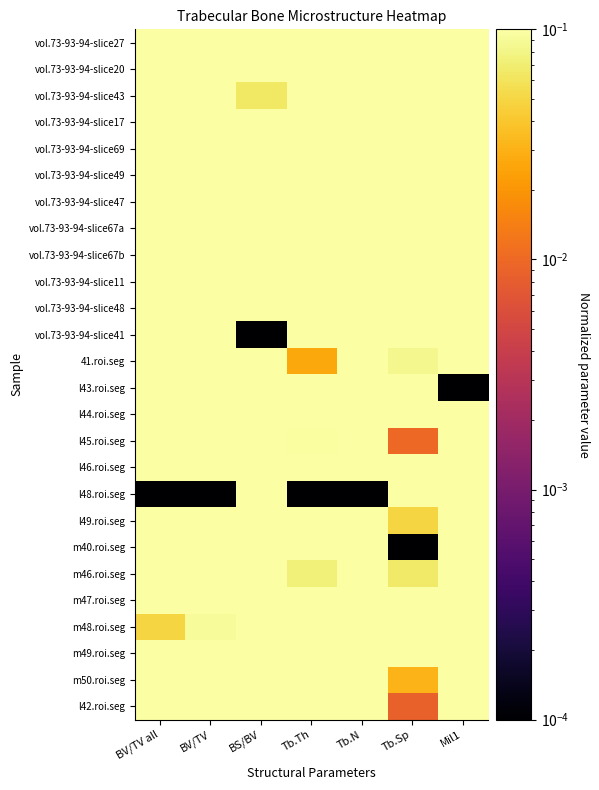

Reading left to right, what are all the values shown in this chart?

vol.73-93-94-slice27: BV/TV all=0.3	BV/TV=0.3	BS/BV=0.5	Tb.Th=0.3	Tb.N=0.3	Tb.Sp=0.4	Mil1=0.4
vol.73-93-94-slice20: BV/TV all=0.7	BV/TV=0.7	BS/BV=0.3	Tb.Th=0.5	Tb.N=0.6	Tb.Sp=0.1	Mil1=0.6
vol.73-93-94-slice43: BV/TV all=0.5	BV/TV=0.5	BS/BV=0.1	Tb.Th=0.8	Tb.N=0.2	Tb.Sp=0.4	Mil1=0.9
vol.73-93-94-slice17: BV/TV all=0.6	BV/TV=0.6	BS/BV=0.3	Tb.Th=0.4	Tb.N=0.5	Tb.Sp=0.2	Mil1=0.6
vol.73-93-94-slice69: BV/TV all=0.4	BV/TV=0.4	BS/BV=0.7	Tb.Th=0.1	Tb.N=0.5	Tb.Sp=0.2	Mil1=0.3
vol.73-93-94-slice49: BV/TV all=0.4	BV/TV=0.4	BS/BV=0.2	Tb.Th=0.6	Tb.N=0.2	Tb.Sp=0.4	Mil1=0.7
vol.73-93-94-slice47: BV/TV all=0.4	BV/TV=0.4	BS/BV=0.2	Tb.Th=0.6	Tb.N=0.2	Tb.Sp=0.4	Mil1=0.8
vol.73-93-94-slice67a: BV/TV all=0.6	BV/TV=0.6	BS/BV=0.5	Tb.Th=0.3	Tb.N=0.6	Tb.Sp=0.1	Mil1=0.5
vol.73-93-94-slice67b: BV/TV all=0.5	BV/TV=0.5	BS/BV=0.6	Tb.Th=0.2	Tb.N=0.6	Tb.Sp=0.1	Mil1=0.4
vol.73-93-94-slice11: BV/TV all=0.5	BV/TV=0.5	BS/BV=0.3	Tb.Th=0.4	Tb.N=0.4	Tb.Sp=0.3	Mil1=0.6
vol.73-93-94-slice48: BV/TV all=0.5	BV/TV=0.5	BS/BV=0.6	Tb.Th=0.2	Tb.N=0.6	Tb.Sp=0.1	Mil1=0.4
vol.73-93-94-slice41: BV/TV all=0.4	BV/TV=0.4	BS/BV=0.0	Tb.Th=1.0	Tb.N=0.1	Tb.Sp=0.5	Mil1=1.0
41.roi.seg: BV/TV all=0.5	BV/TV=0.4	BS/BV=0.9	Tb.Th=0.0	Tb.N=0.7	Tb.Sp=0.1	Mil1=0.2
l43.roi.seg: BV/TV all=0.4	BV/TV=0.4	BS/BV=0.3	Tb.Th=0.4	Tb.N=0.3	Tb.Sp=0.3	Mil1=0.0
l44.roi.seg: BV/TV all=0.3	BV/TV=0.3	BS/BV=0.7	Tb.Th=0.1	Tb.N=0.4	Tb.Sp=0.3	Mil1=0.3
l45.roi.seg: BV/TV all=0.7	BV/TV=0.7	BS/BV=0.8	Tb.Th=0.1	Tb.N=1.0	Tb.Sp=0.0	Mil1=0.3
l46.roi.seg: BV/TV all=0.2	BV/TV=0.2	BS/BV=0.7	Tb.Th=0.1	Tb.N=0.2	Tb.Sp=0.4	Mil1=0.3
l48.roi.seg: BV/TV all=0.0	BV/TV=0.0	BS/BV=1.0	Tb.Th=0.0	Tb.N=0.0	Tb.Sp=1.0	Mil1=0.2
l49.roi.seg: BV/TV all=0.8	BV/TV=0.9	BS/BV=0.2	Tb.Th=0.6	Tb.N=0.7	Tb.Sp=0.0	Mil1=0.7
m40.roi.seg: BV/TV all=1.0	BV/TV=1.0	BS/BV=0.3	Tb.Th=0.4	Tb.N=0.9	Tb.Sp=0.0	Mil1=0.6
m46.roi.seg: BV/TV all=0.6	BV/TV=0.5	BS/BV=0.8	Tb.Th=0.1	Tb.N=0.8	Tb.Sp=0.1	Mil1=0.3
m47.roi.seg: BV/TV all=0.4	BV/TV=0.3	BS/BV=0.4	Tb.Th=0.3	Tb.N=0.3	Tb.Sp=0.4	Mil1=0.6
m48.roi.seg: BV/TV all=0.0	BV/TV=0.1	BS/BV=0.8	Tb.Th=0.1	Tb.N=0.1	Tb.Sp=0.7	Mil1=0.2
m49.roi.seg: BV/TV all=0.5	BV/TV=0.6	BS/BV=0.5	Tb.Th=0.3	Tb.N=0.6	Tb.Sp=0.1	Mil1=0.5
m50.roi.seg: BV/TV all=0.8	BV/TV=0.9	BS/BV=0.3	Tb.Th=0.5	Tb.N=0.8	Tb.Sp=0.0	Mil1=0.6
l42.roi.seg: BV/TV all=0.9	BV/TV=1.0	BS/BV=0.3	Tb.Th=0.4	Tb.N=0.9	Tb.Sp=0.0	Mil1=0.6